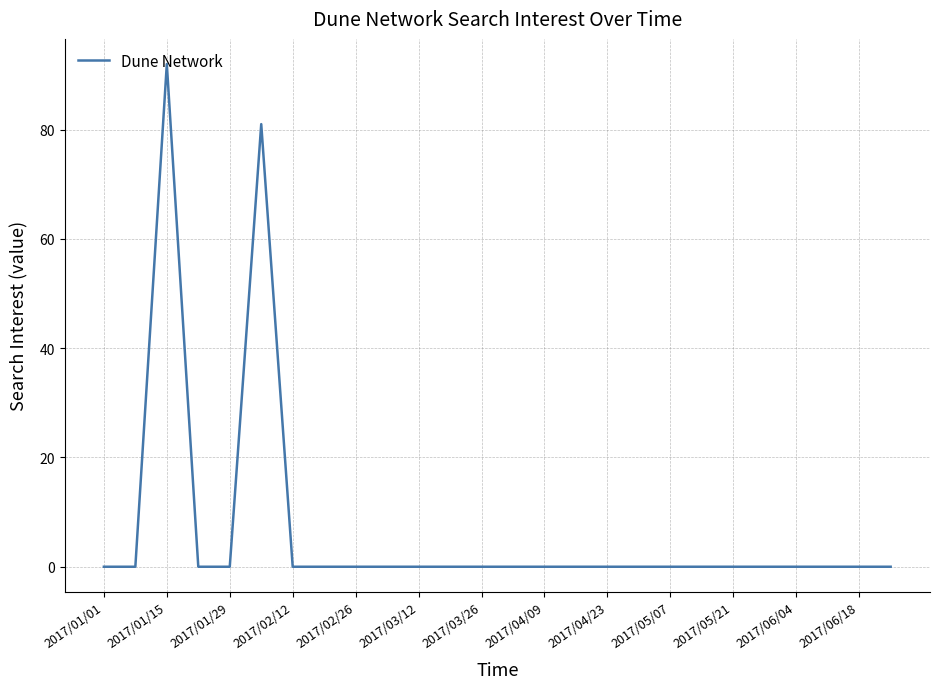

What is the difference between the maximum and minimum values?

92